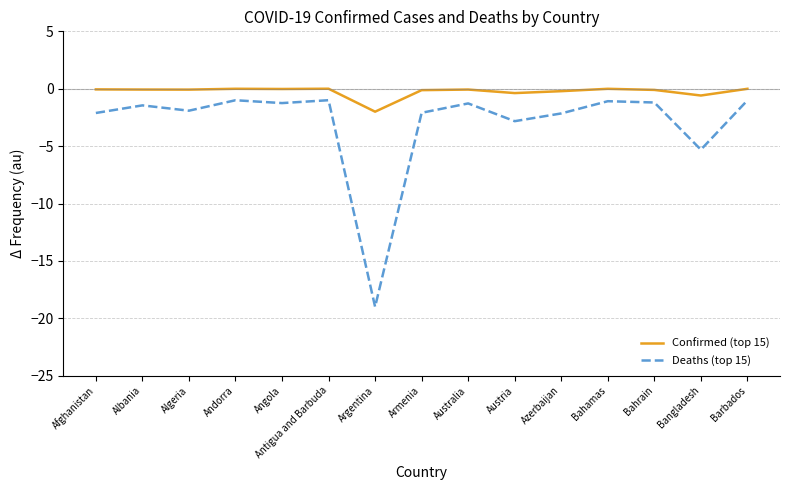

At which label is Deaths (top 15) closest to -10?

Bangladesh